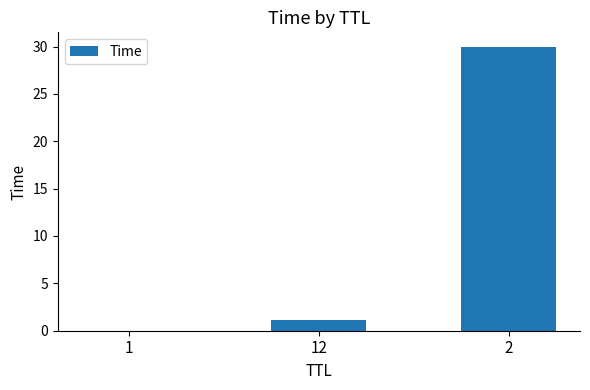

What is the sum of all values?

31.2